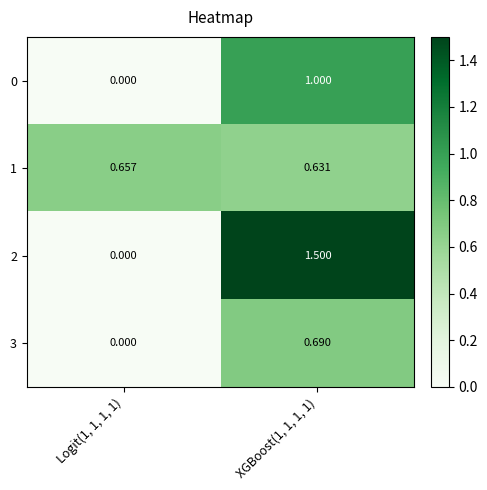

Is the value of 0 at Logit(1, 1, 1, 1) greater than the value of 2 at XGBoost(1, 1, 1, 1)?

No